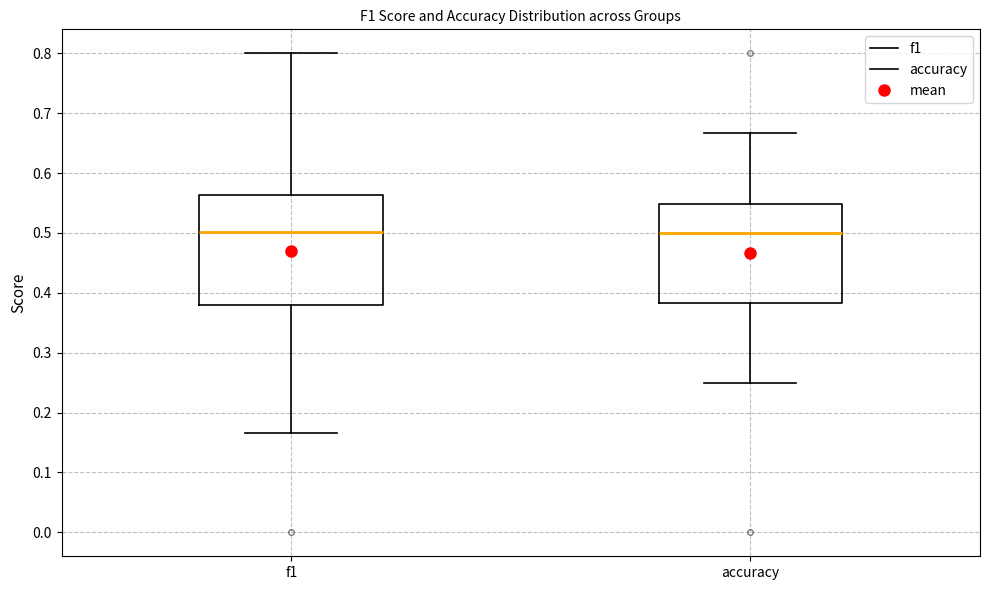

Reading left to right, transcribe this box plot: for each box, give where its median line is, the range the box spans, and where its two whiskers end, as read against the y-axis. The values are not printed on the chart, so give them approximately, as read against the axis.

f1: median 0.50, box 0.38 to 0.56, whiskers 0.17 to 0.80
accuracy: median 0.50, box 0.38 to 0.55, whiskers 0.25 to 0.67